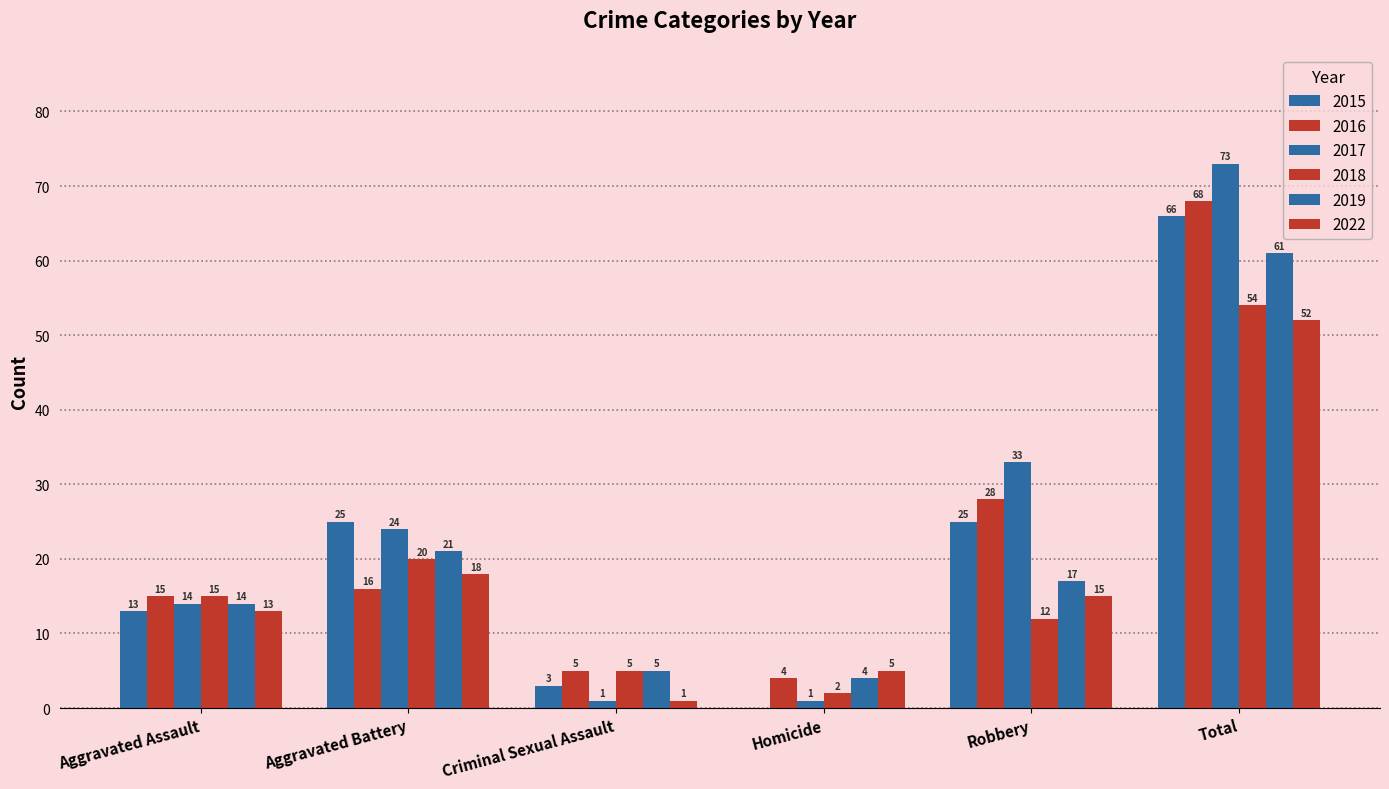

What is the label of the 6th bar from the left?

Total